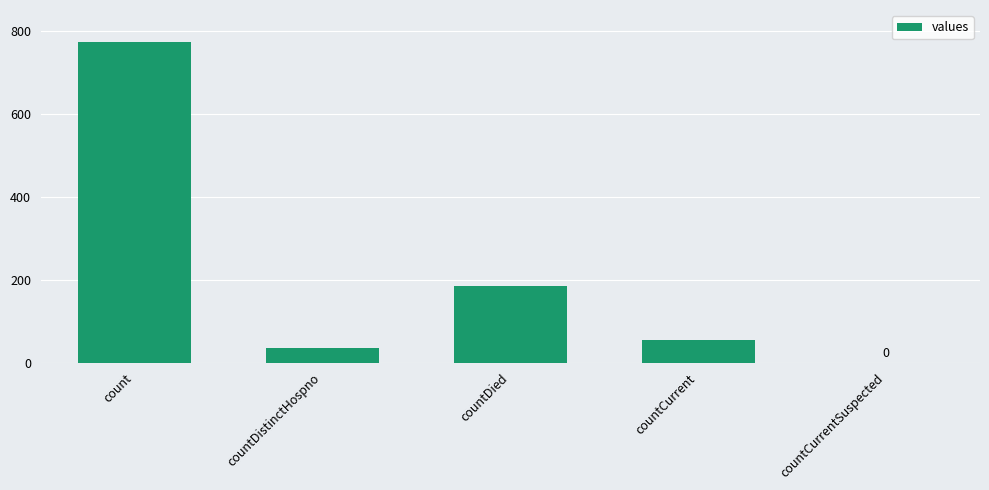

True or false: the data shows 54 at countCurrent.

True